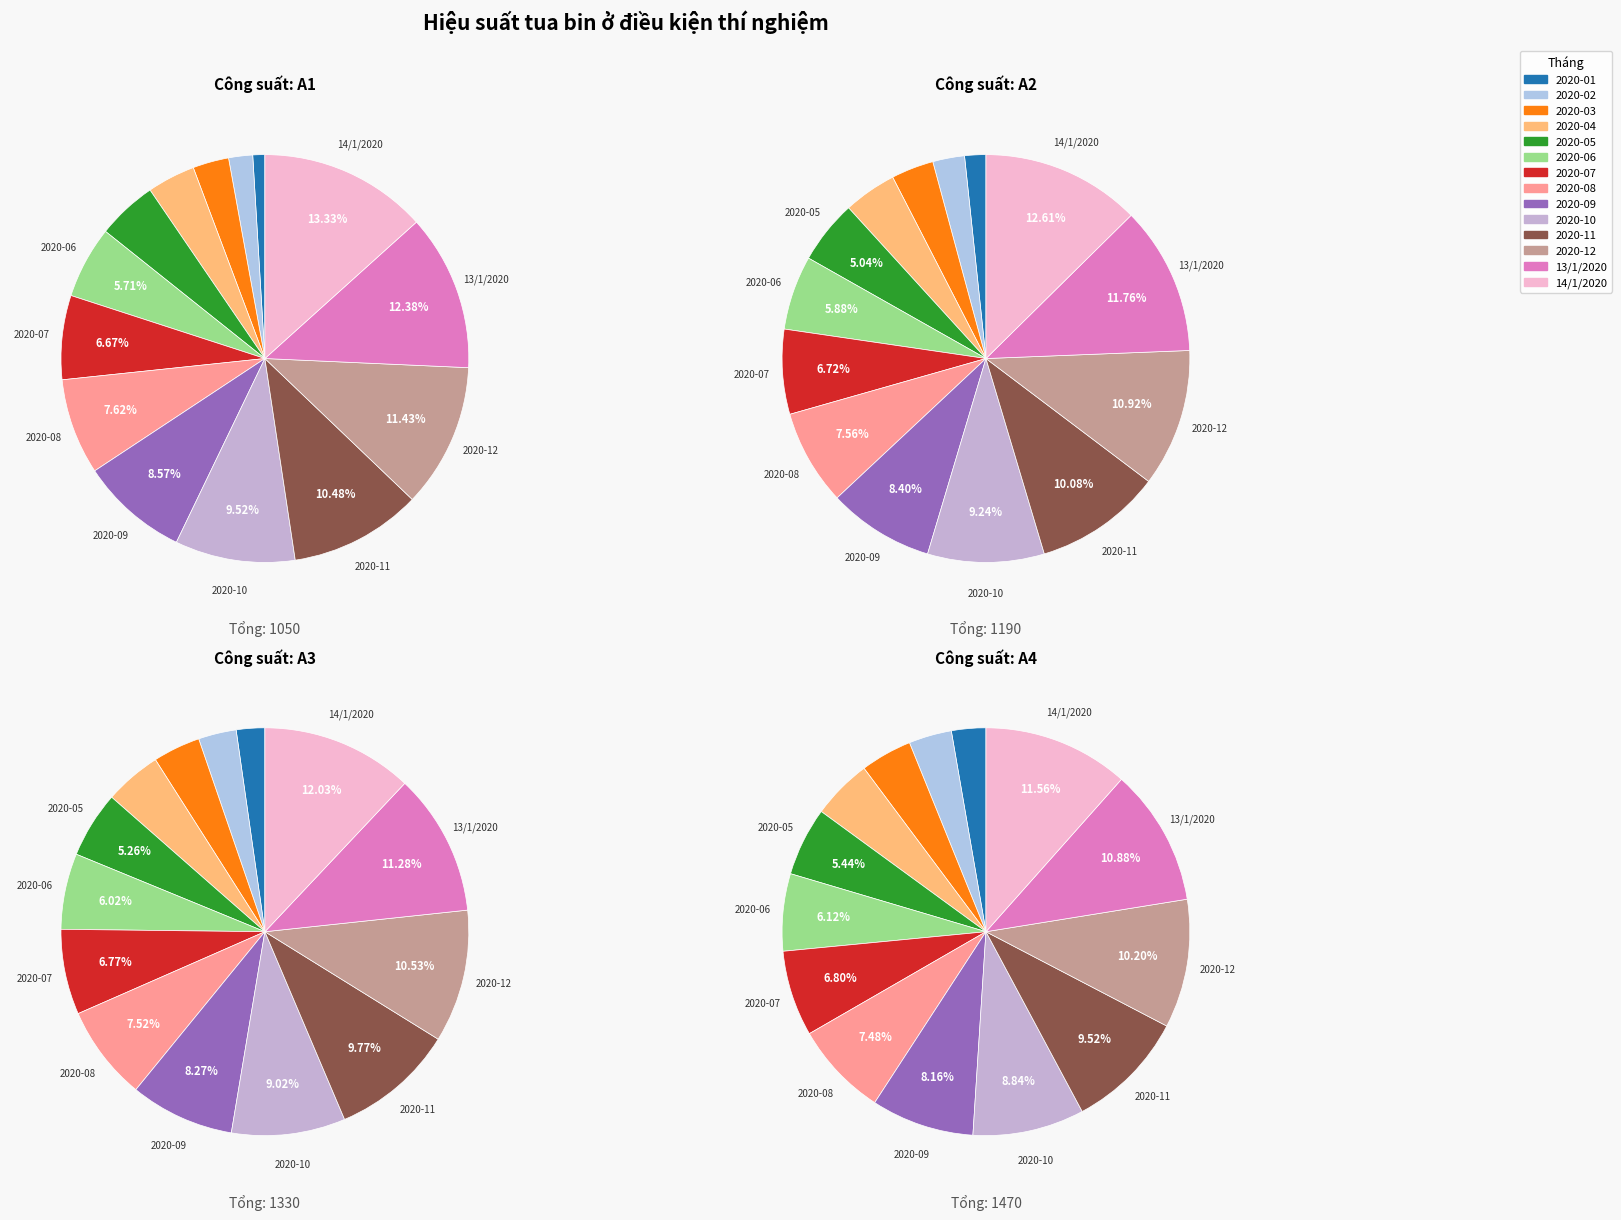

Is there a majority slice in this chart?

No